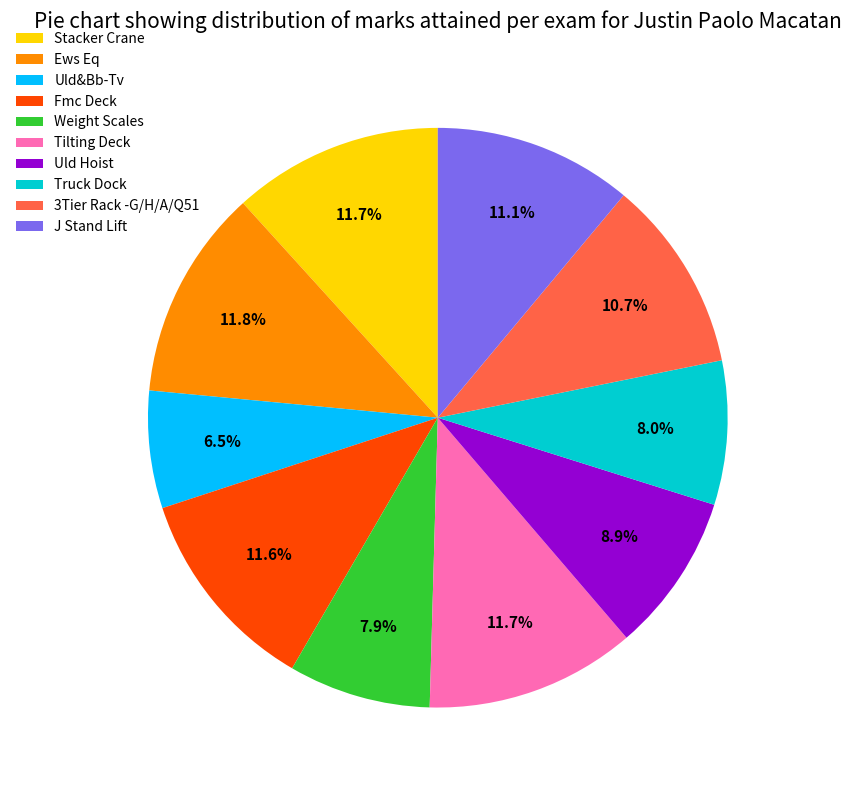

What is the total percentage of Truck Dock and J Stand Lift?

19.1%